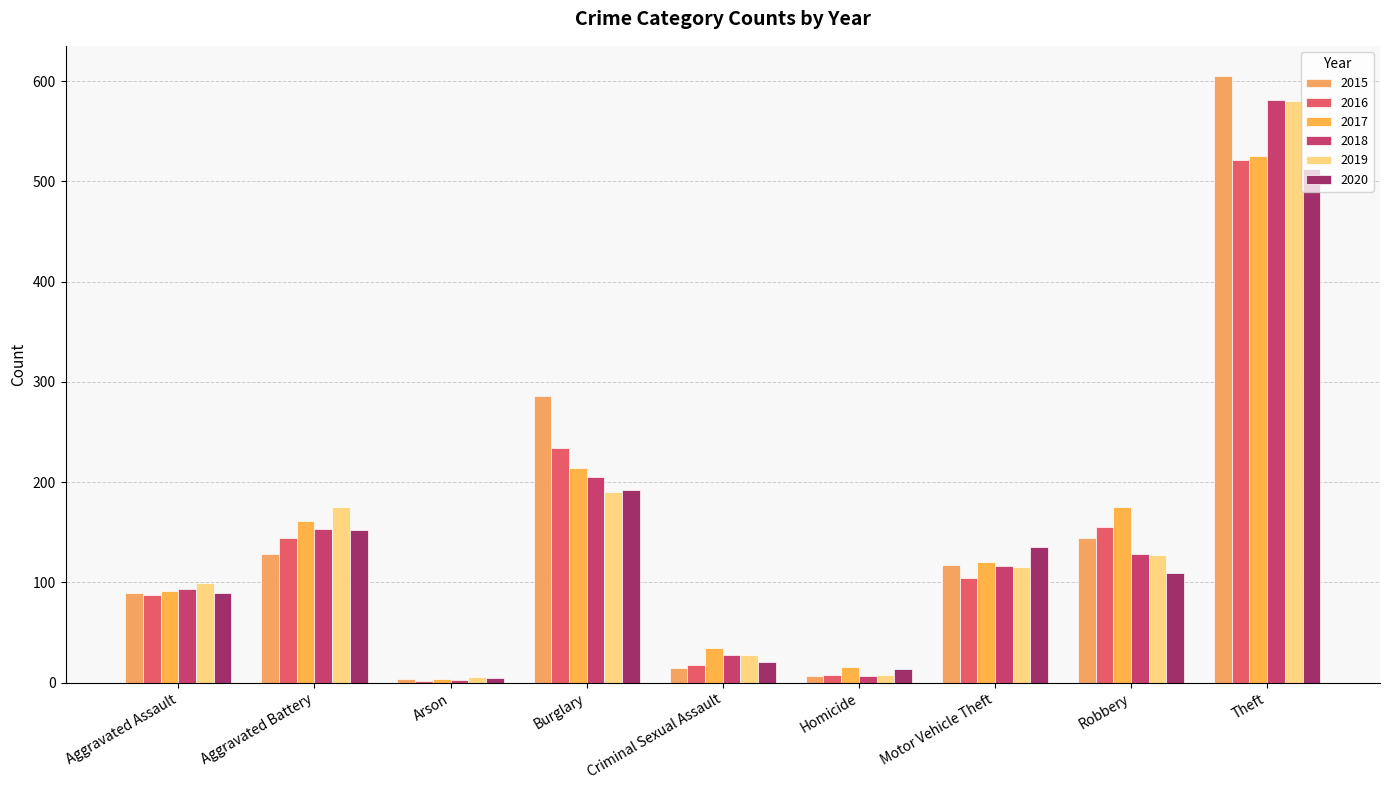

Reading left to right, extract all data points from this chart.

2015: 89	128	4	286	15	7	117	144	605
2016: 87	144	2	234	18	8	104	155	521
2017: 91	161	4	214	35	16	120	175	525
2018: 93	153	3	205	28	7	116	128	581
2019: 99	175	6	190	28	8	115	127	580
2020: 89	152	5	192	21	14	135	109	512